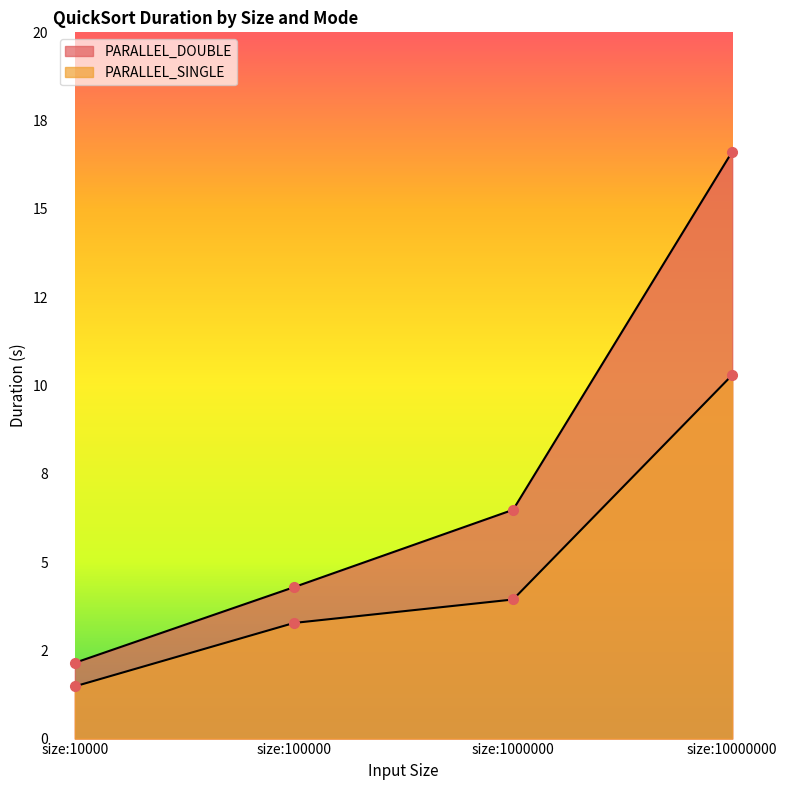

True or false: PARALLEL_SINGLE and PARALLEL_DOUBLE intersect in this chart.

False